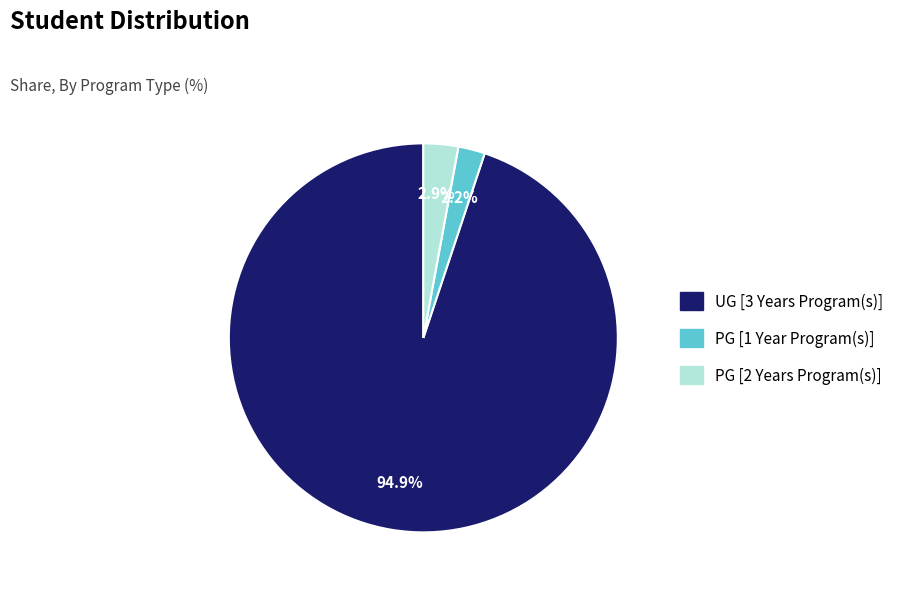

To the nearest percent, what is the difference between the UG [3 Years Program(s)] and PG [1 Year Program(s)] slice percentages?

93%